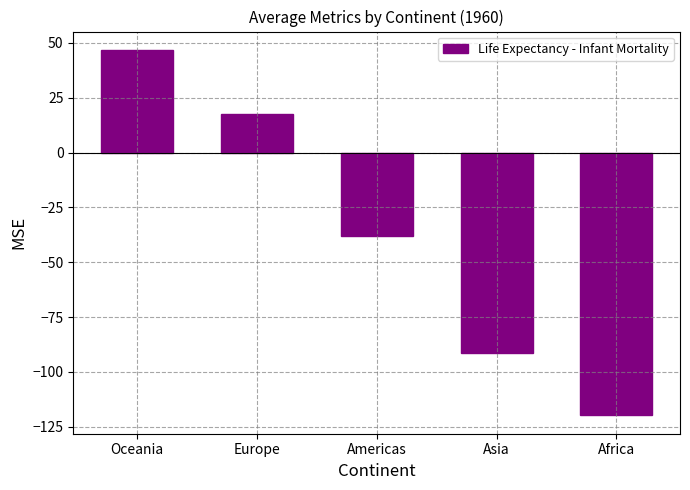

Rank the categories by value from highest to lowest.

Oceania, Europe, Americas, Asia, Africa